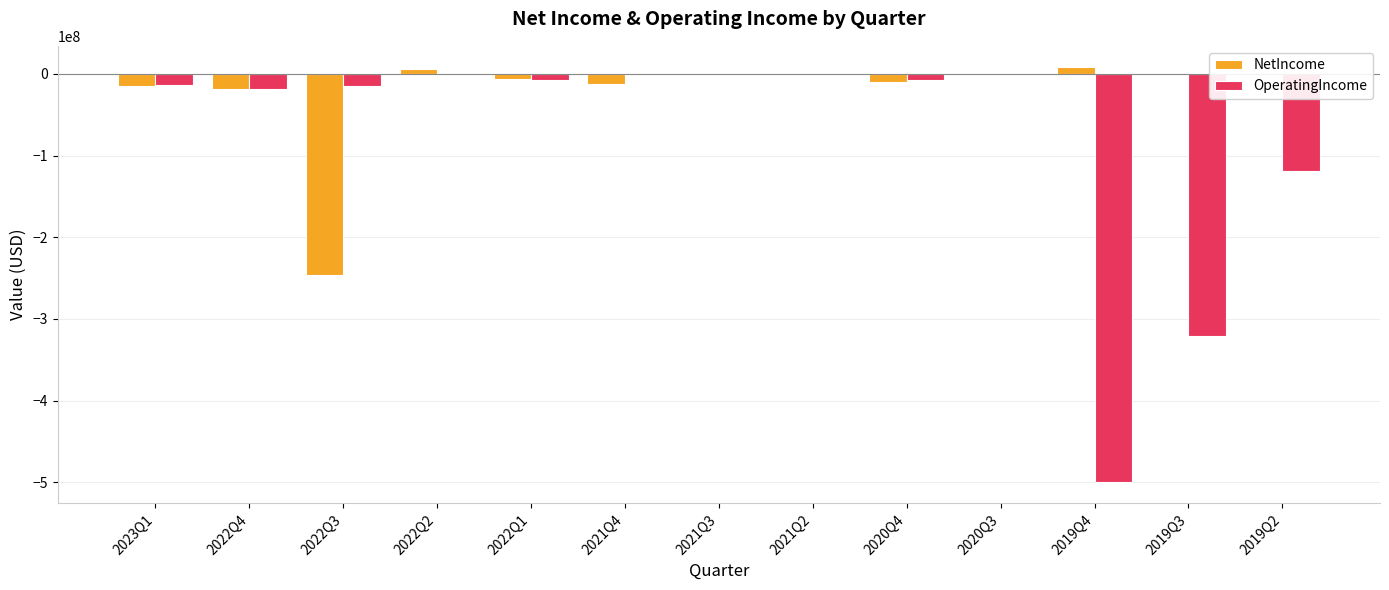

How many groups of bars are there?

13